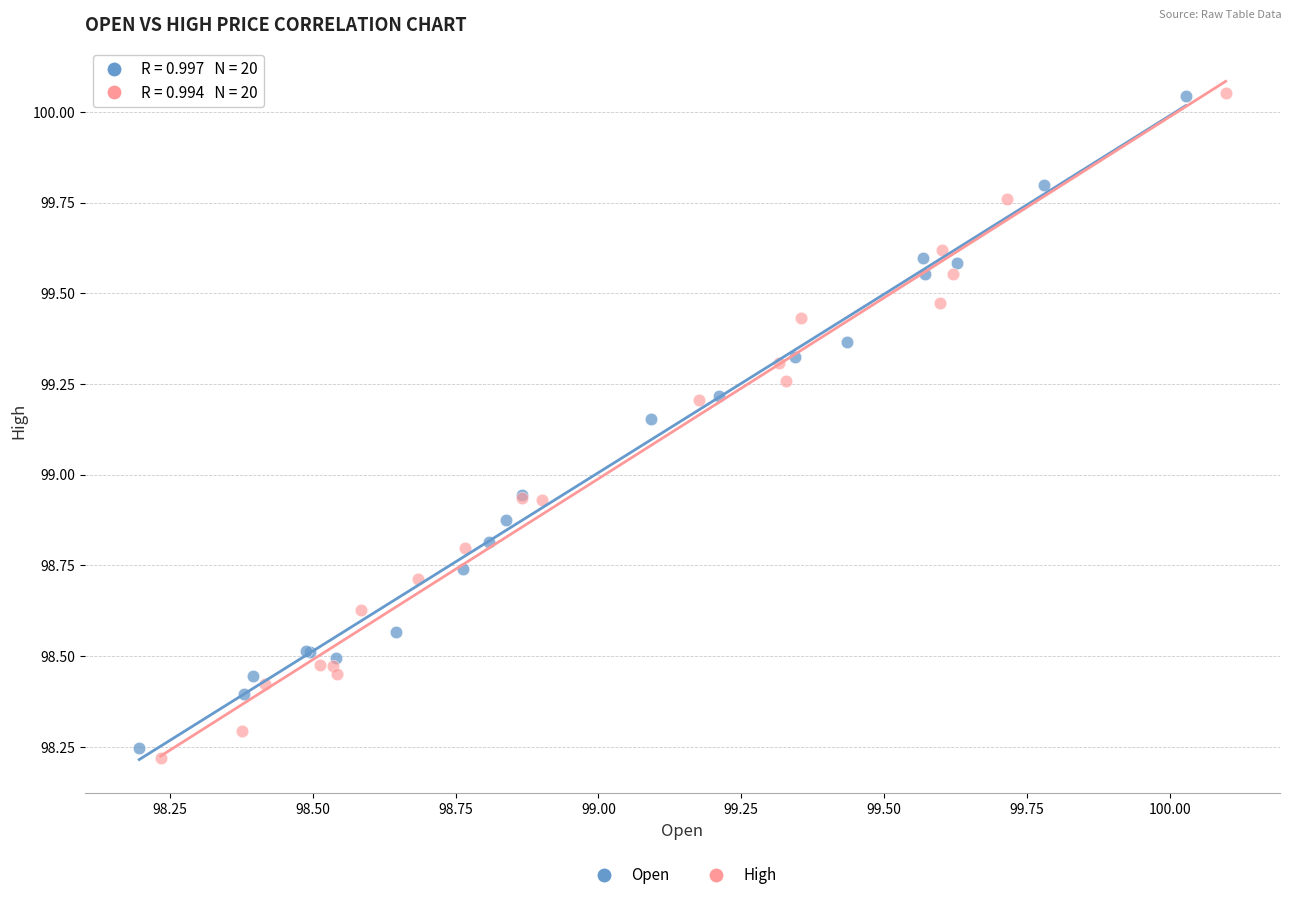

Which series has the largest Y range (max minus min)?

High